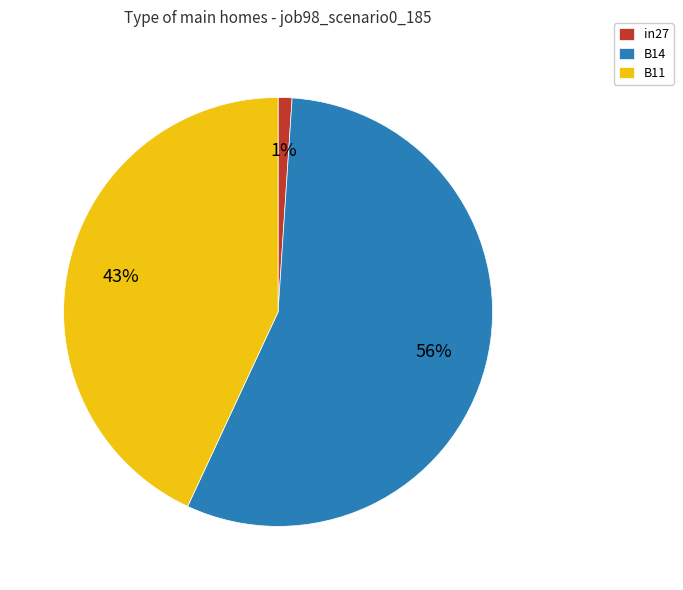

How many segments does this pie chart have?

3